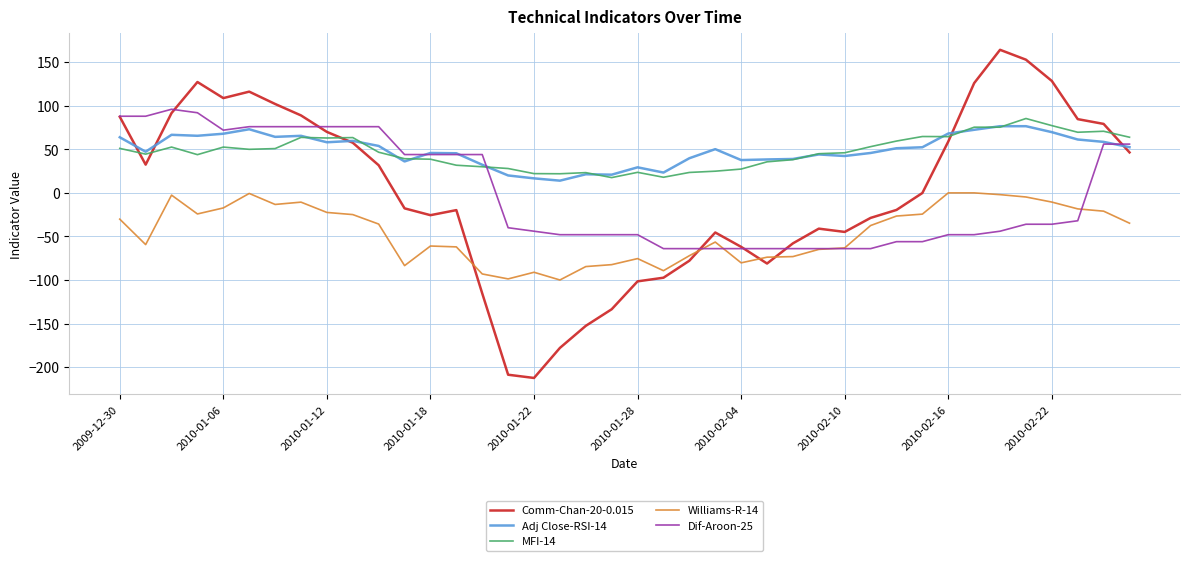

In Comm-Chan-20-0.015, how many points are lower than both neighbors (excluding endpoints)?

6